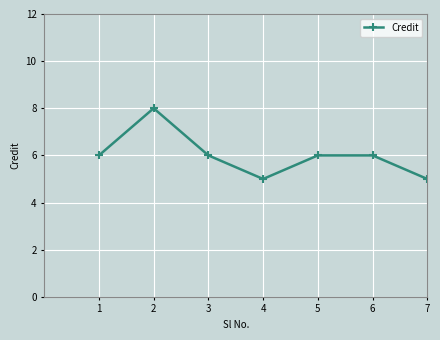

What is the value of the 4th point from the left?

5